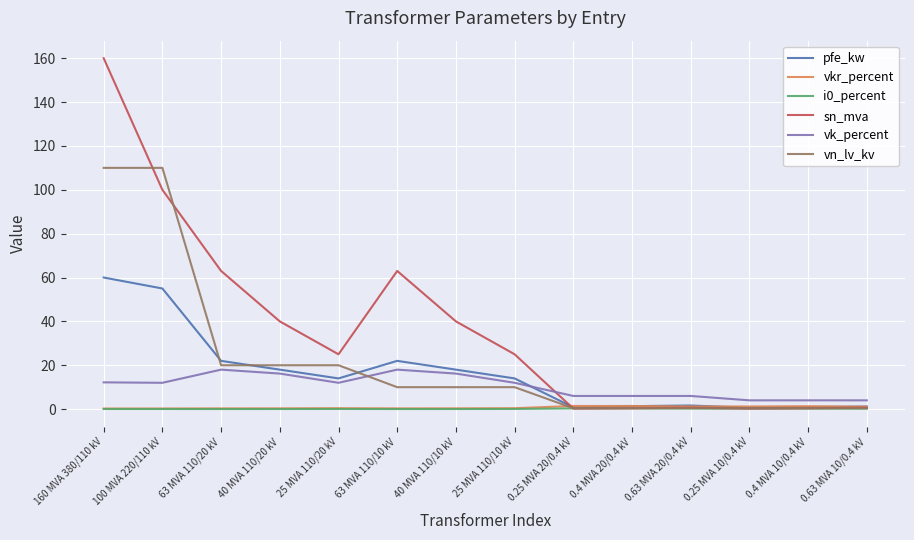

The vk_percent series shows 5.8 at 100 MVA 220/110 kV. True or false?

False